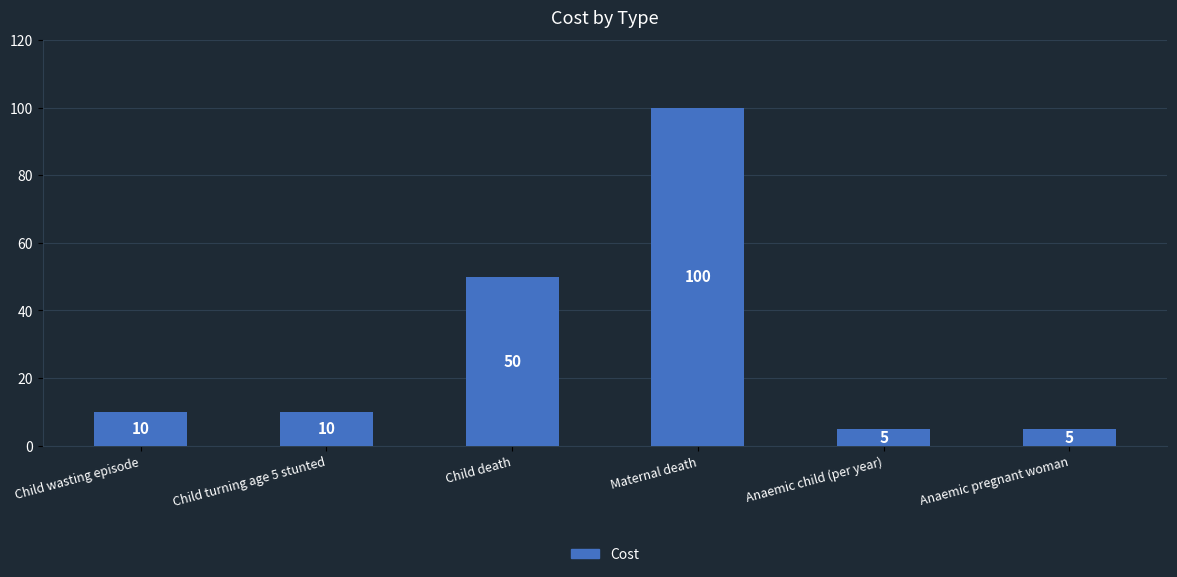

Approximately how many times larger is the value at Child death compared to Anaemic child (per year)?

10.0